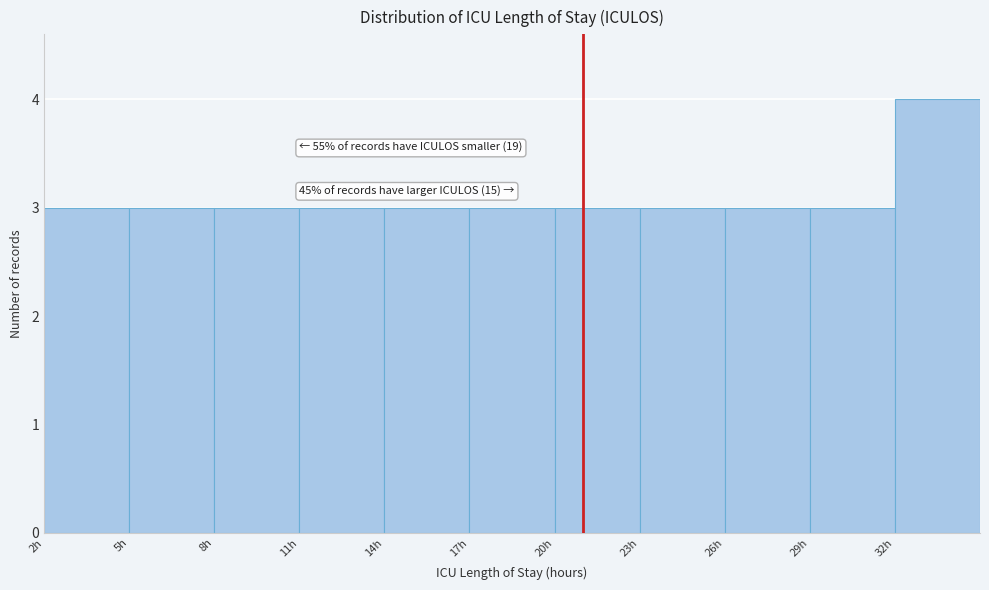

Over which range of the x-axis is the bar tallest?

32 to 35